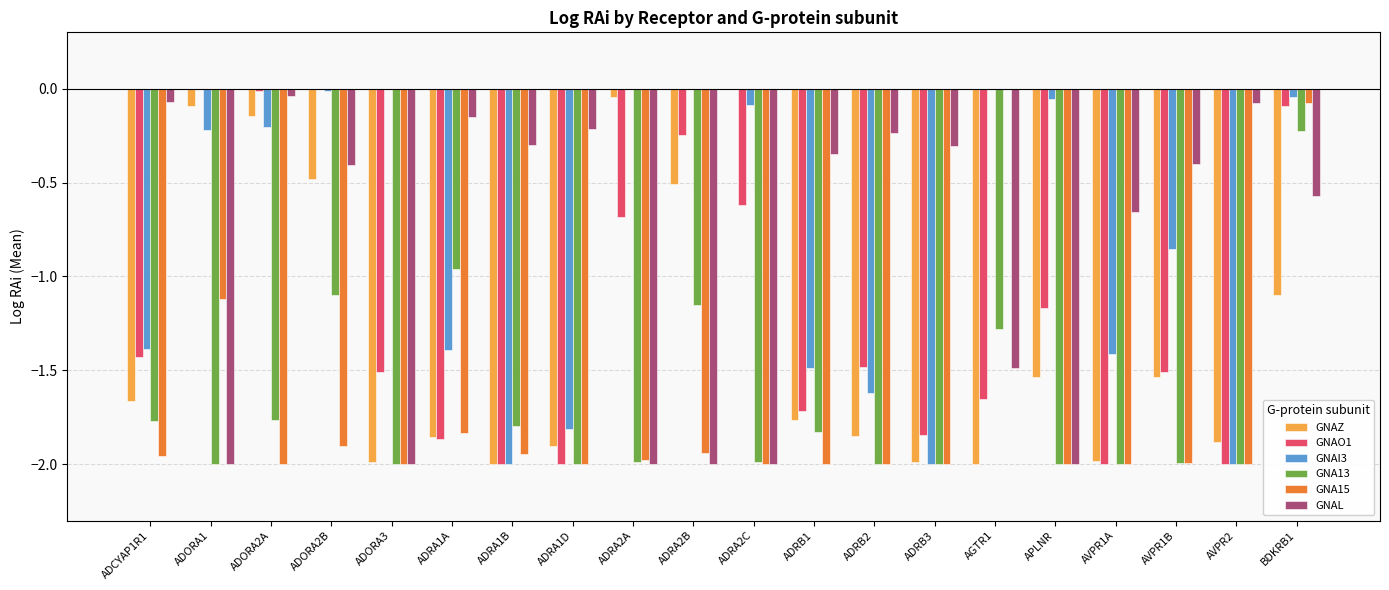

How many groups of bars are there?

20